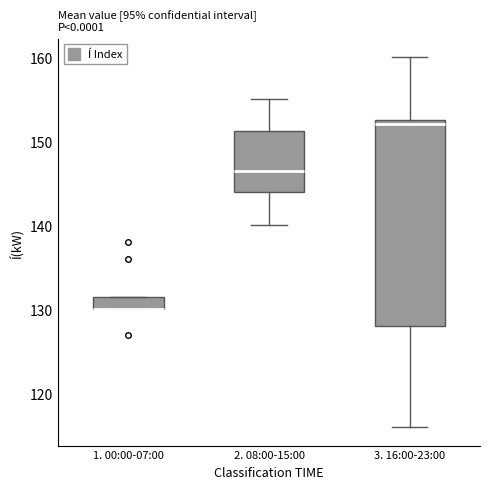

Reading left to right, read every box against the y-axis: the position of its median line, the range the box covers, and the ends of its whiskers. The values are not printed on the chart, so give them approximately, as read against the axis.

1. 00:00-07:00: median 130 (drawn on the box's lower edge), box 130 to 132, whiskers 130 to 132
2. 08:00-15:00: median 147, box 144 to 151, whiskers 140 to 155
3. 16:00-23:00: median 152, box 128 to 153, whiskers 116 to 160